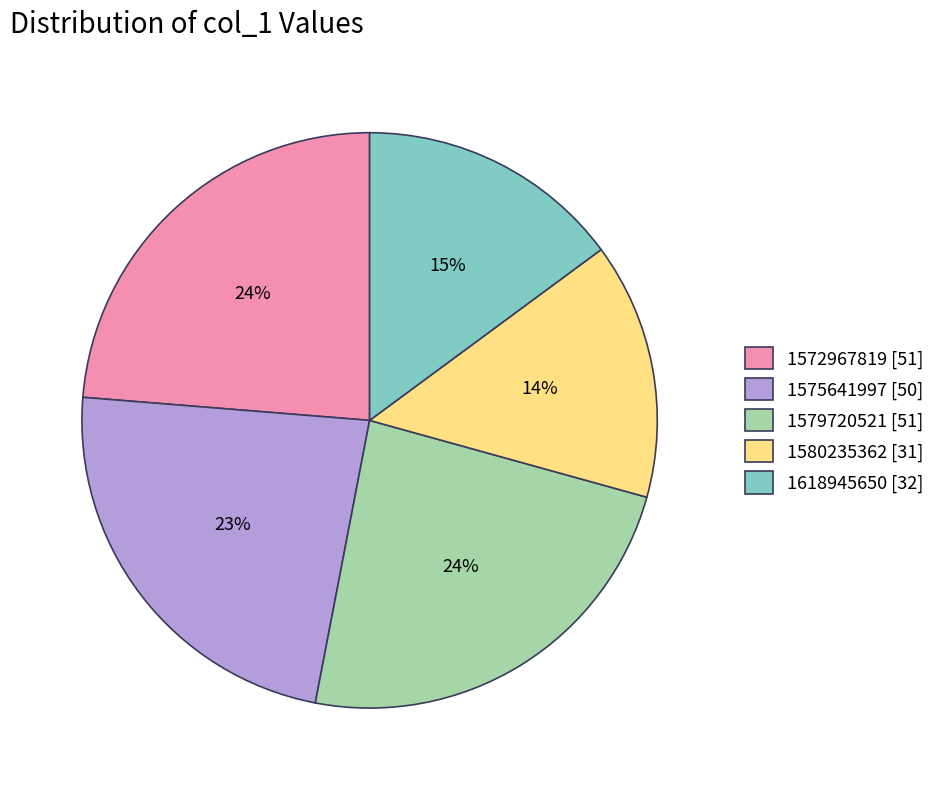

How many segments does this pie chart have?

5